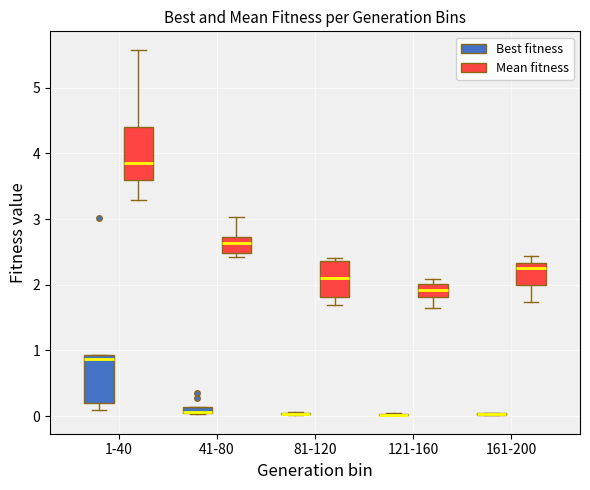

Where is the lower edge of the box for 81-120 (Mean fitness) on the y-axis? The values are not printed on the chart, so give them approximately, as read against the axis.

1.8